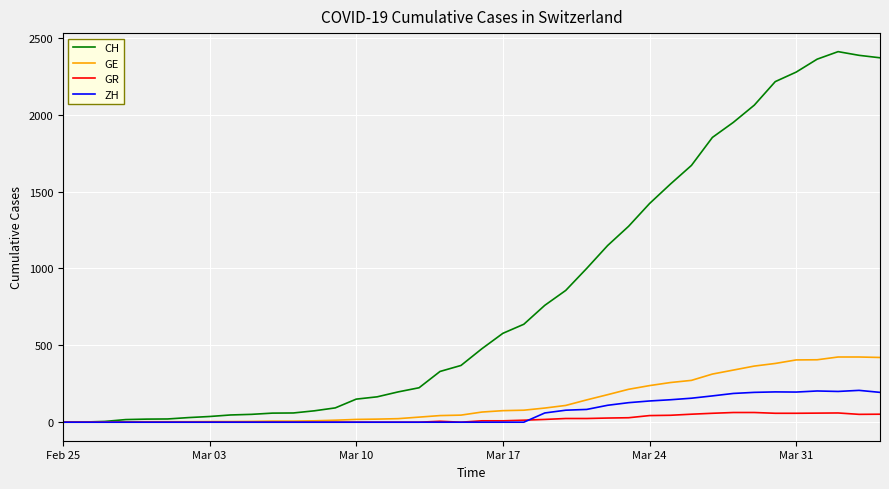

Rank the series by their maximum value, from lowest to highest.

GR, ZH, GE, CH